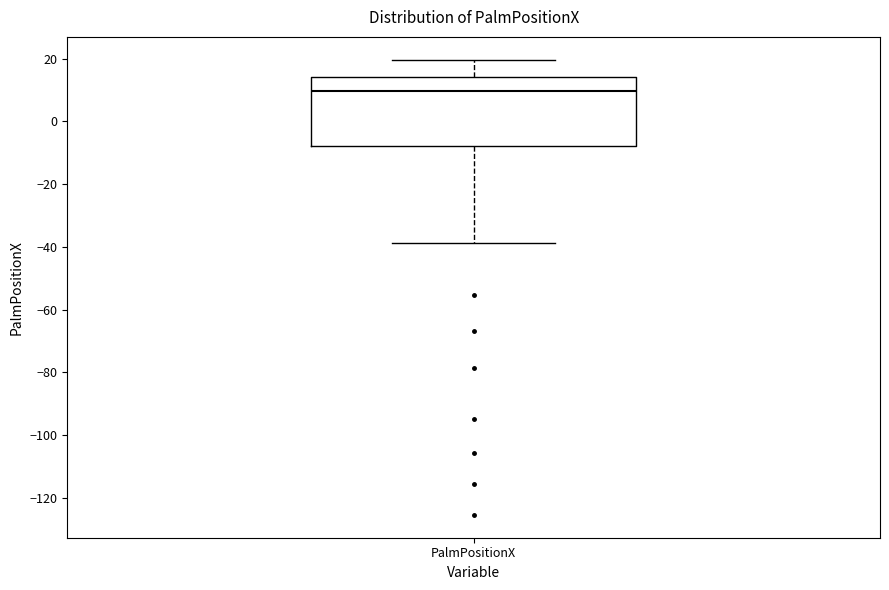

Read this box plot against the y-axis: the position of the median line, the range covered by the box, and the ends of both whiskers. The values are not printed on the chart, so give them approximately, as read against the axis.

median 10, box -8 to 14, whiskers -38 to 20